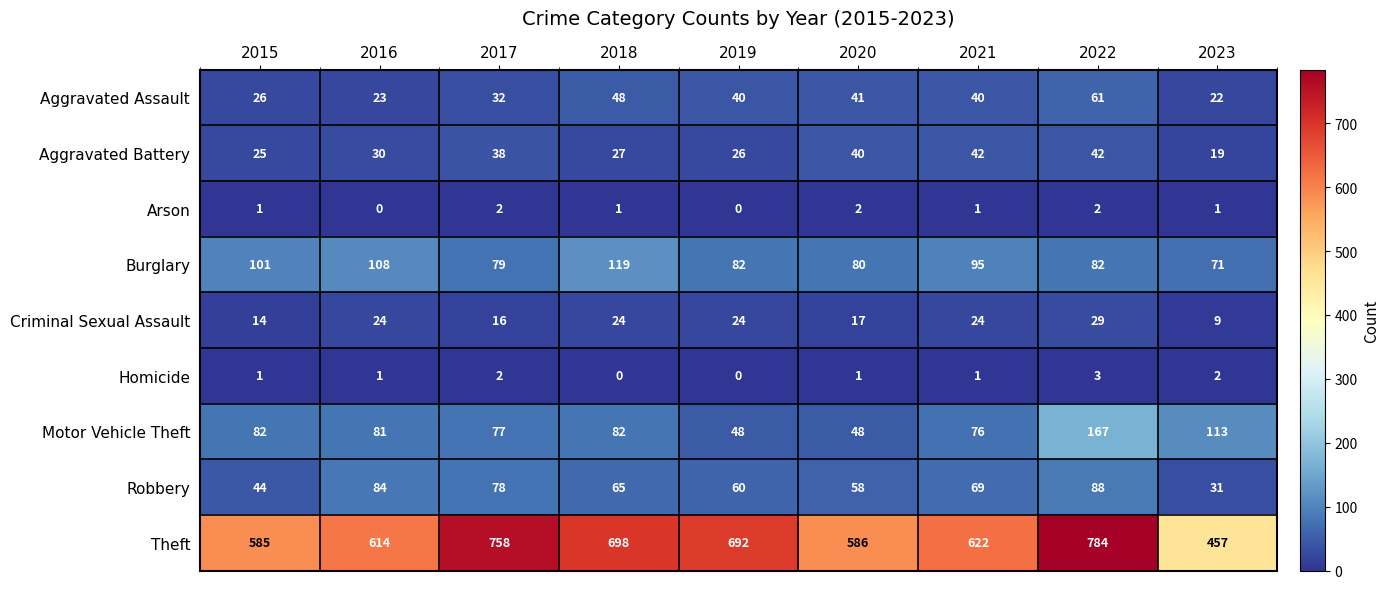

True or false: Aggravated Assault has a value of 23 at 2016.

True